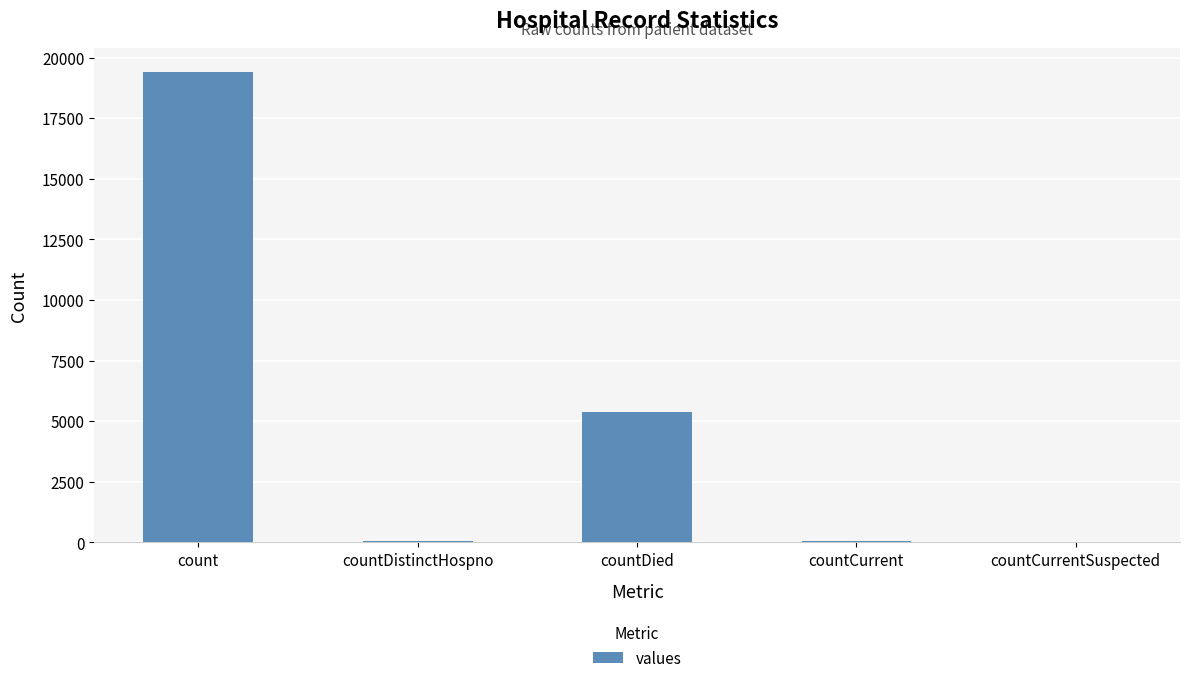

How many distinct data groups are displayed?

1